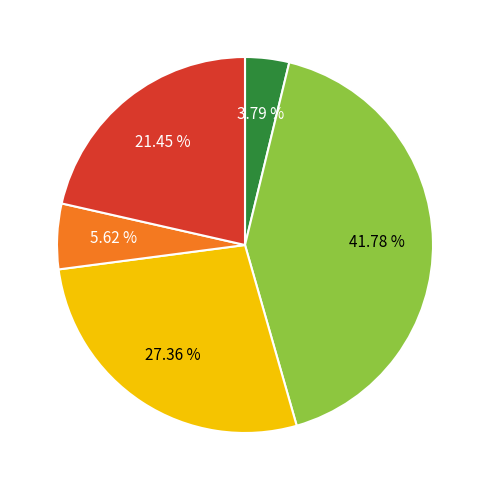

How many slices are in this pie chart?

5